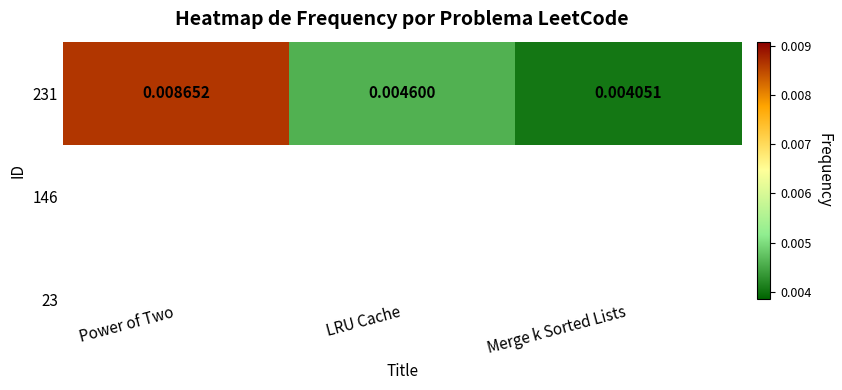

The value at LRU Cache is 0.0. True or false?

True